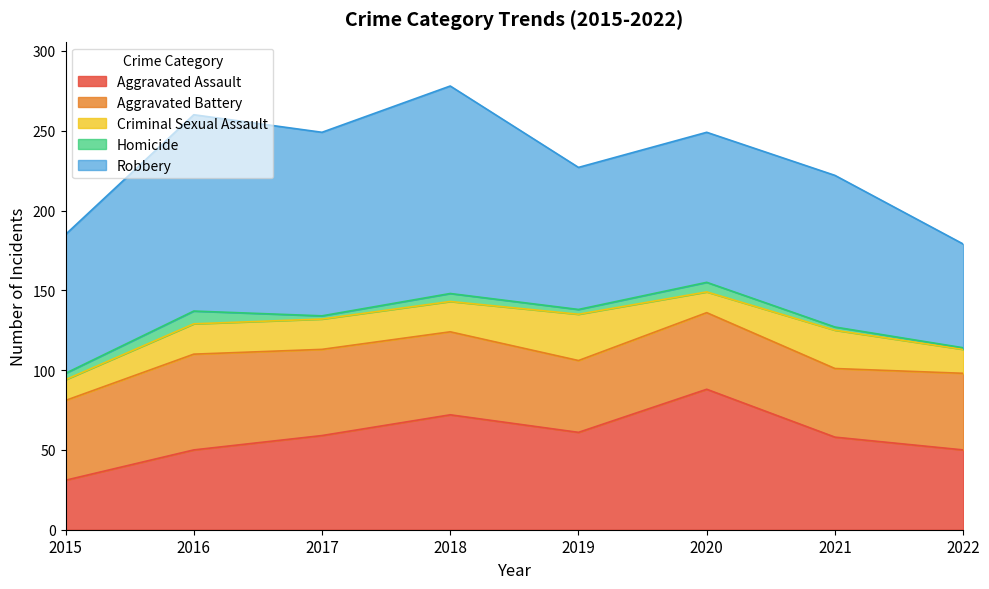

What is the difference between the highest and lowest values at 2022?

64